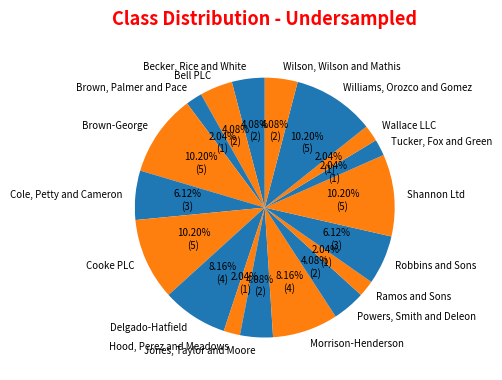

What portion of the pie excludes Bell PLC?

95.9%